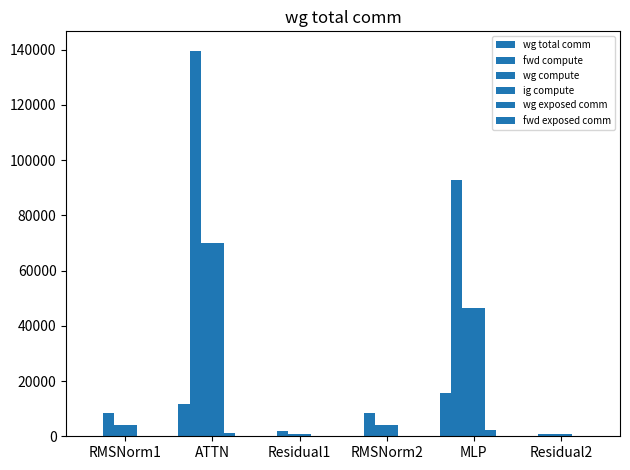

How many groups of bars are there?

6